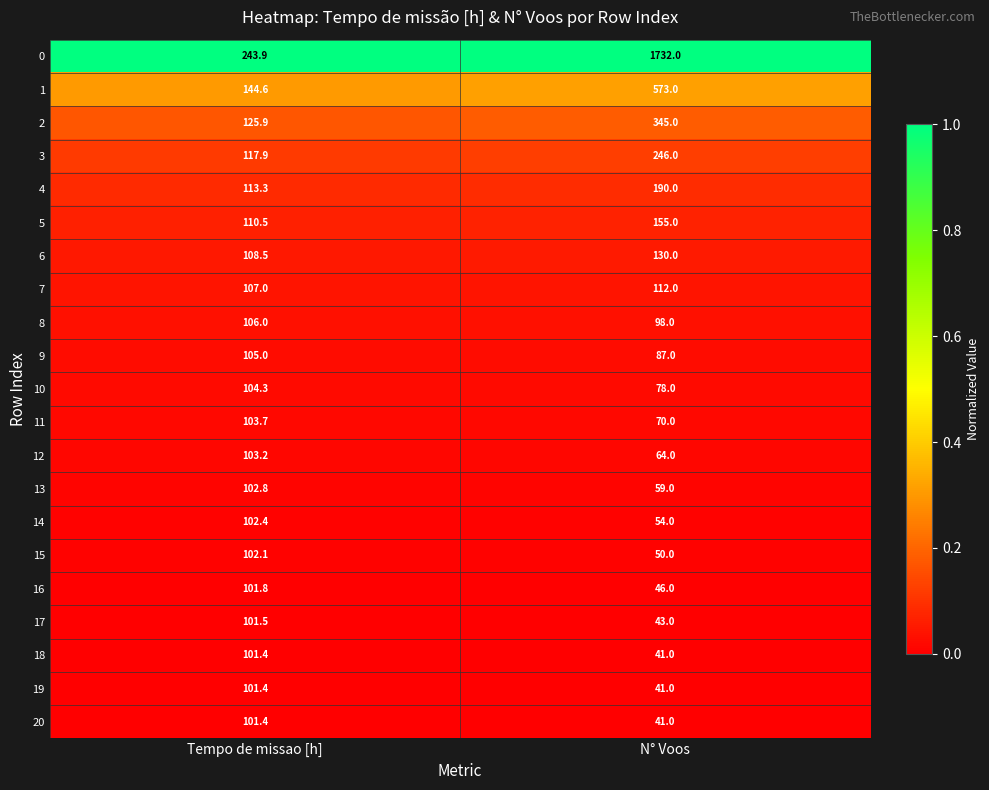

True or false: 19 has a value of 101.4 at Tempo de missao [h].

True